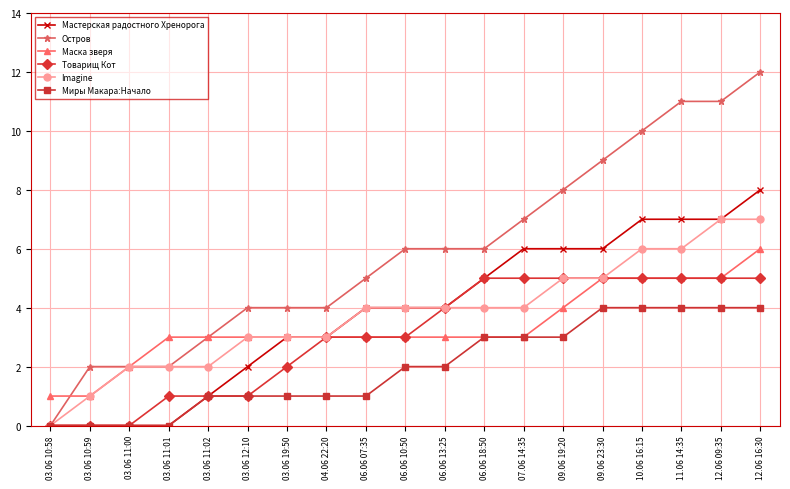

Is this an area chart (filled region under the line)?

No